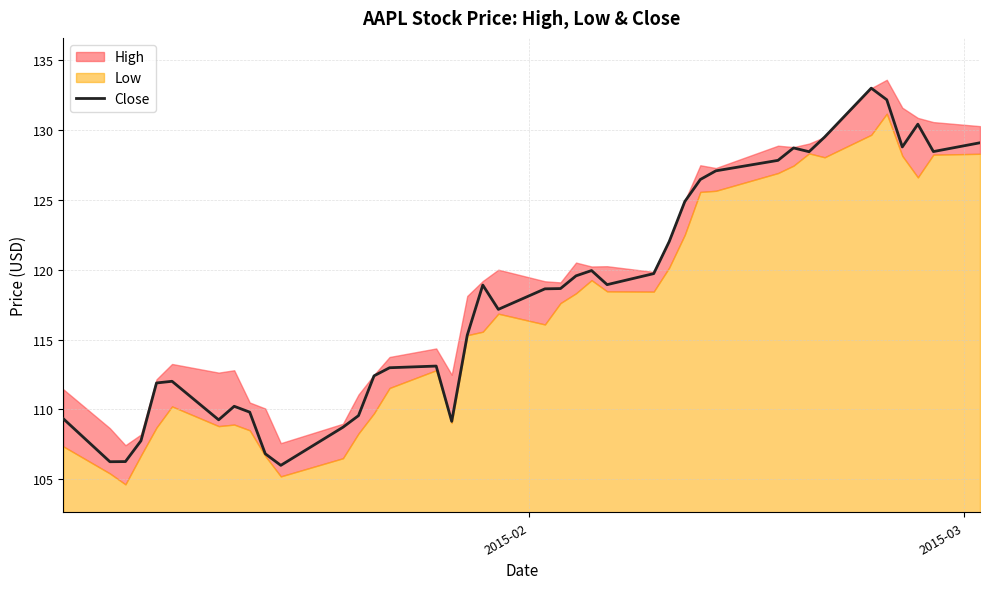

What is the lowest value of the Close series?

106.0